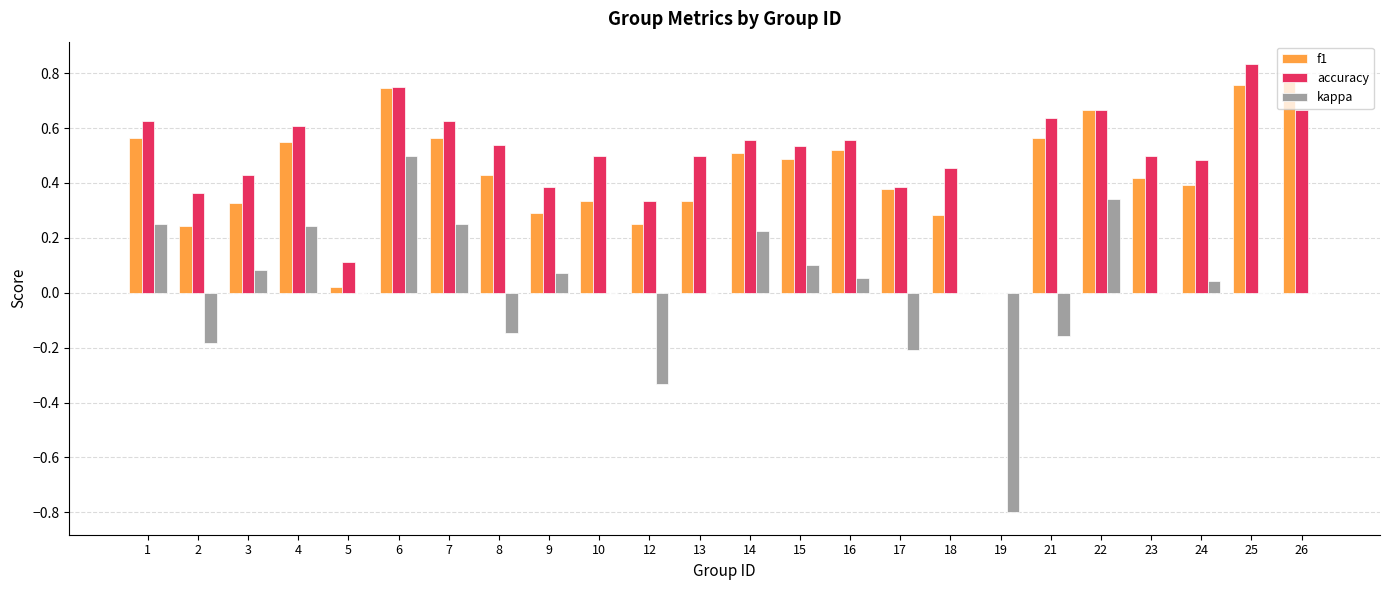

Is it true that f1 equals 0.5 at 4?

True